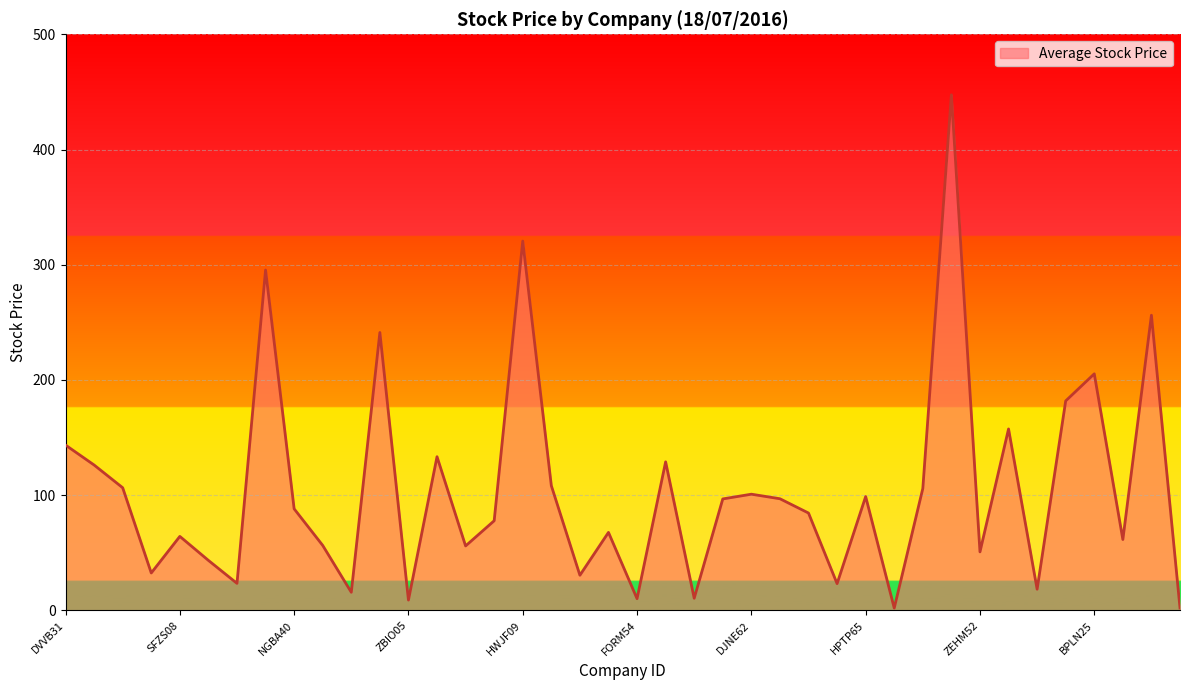

What is the difference between the maximum and minimum values?

445.5